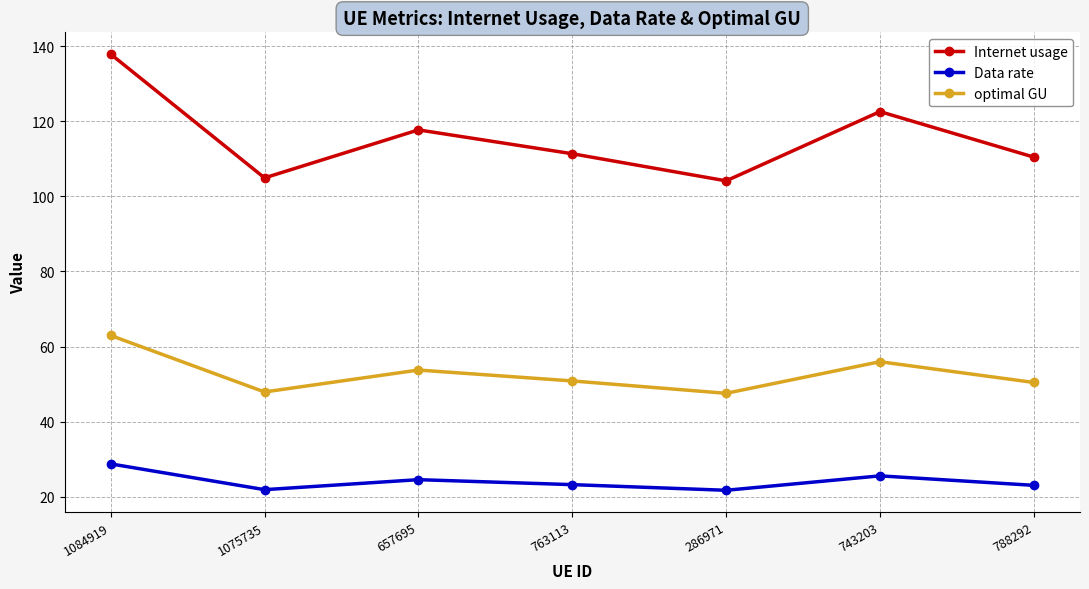

True or false: optimal GU and Data rate cross at least once.

False